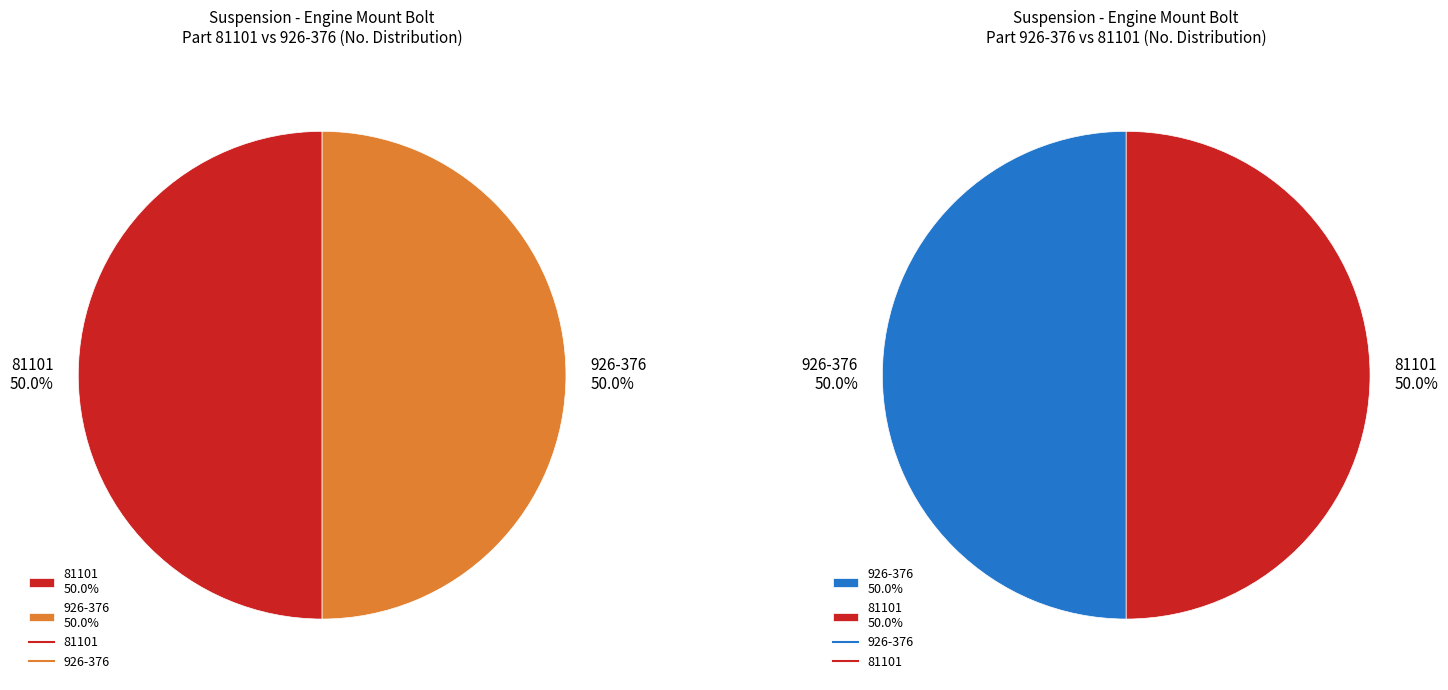

Is it true that 926-376 is 60% of the pie?

False